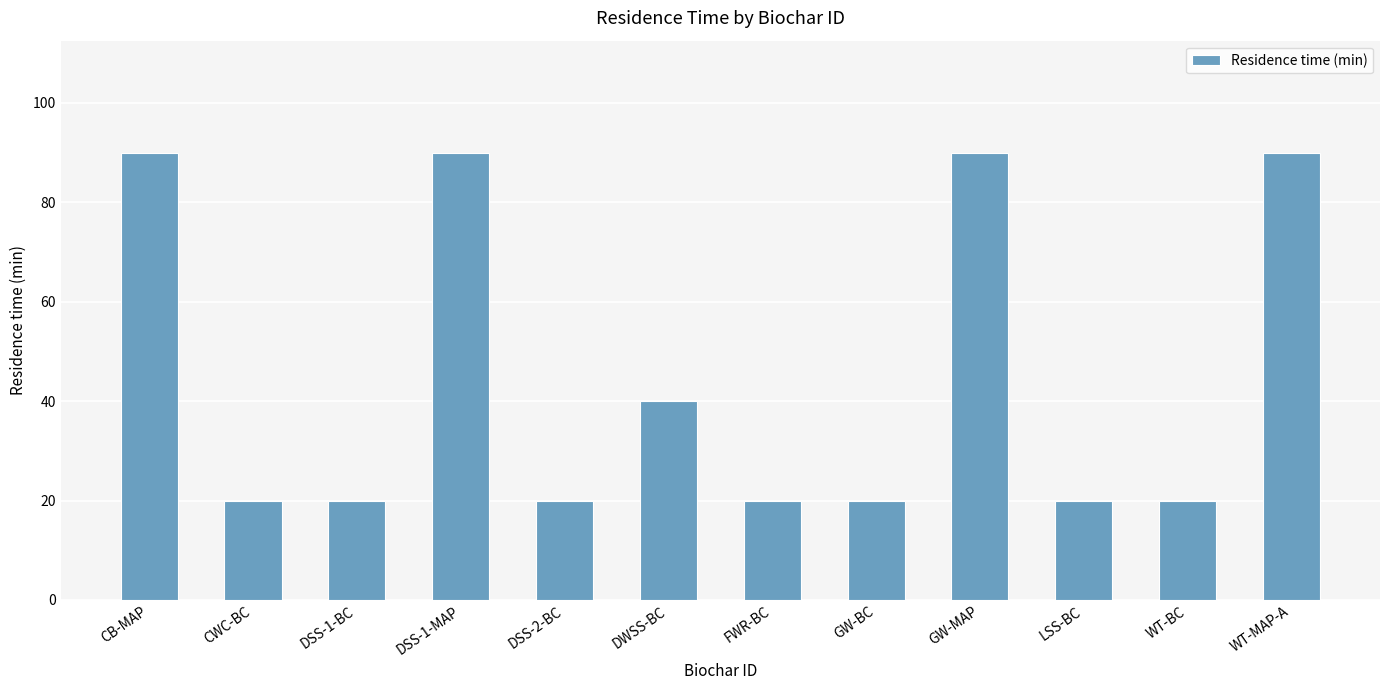

Is it true that the value at GW-MAP is 90?

True